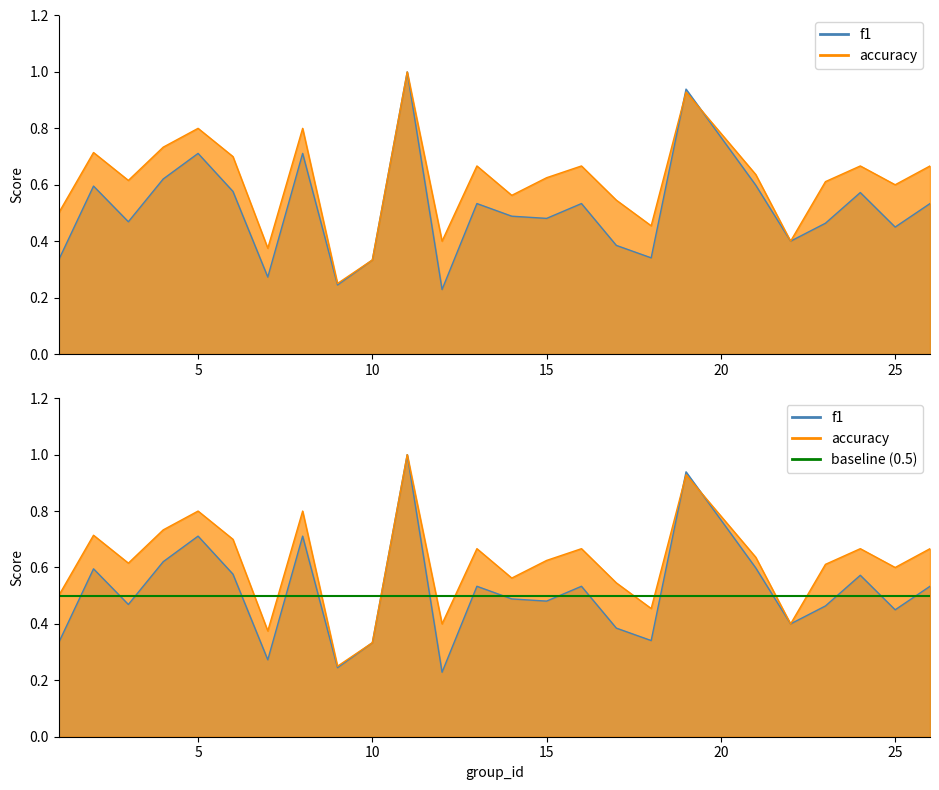

What is the total value across all series at 6?

1.3